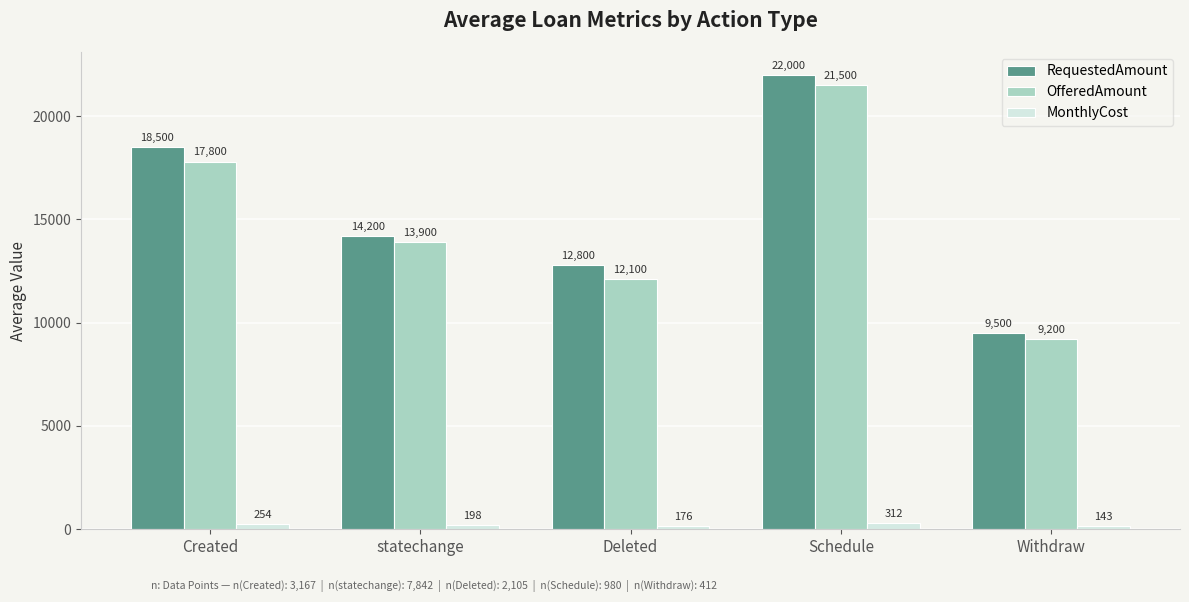

What is the difference between the highest and lowest values at Deleted?

12624